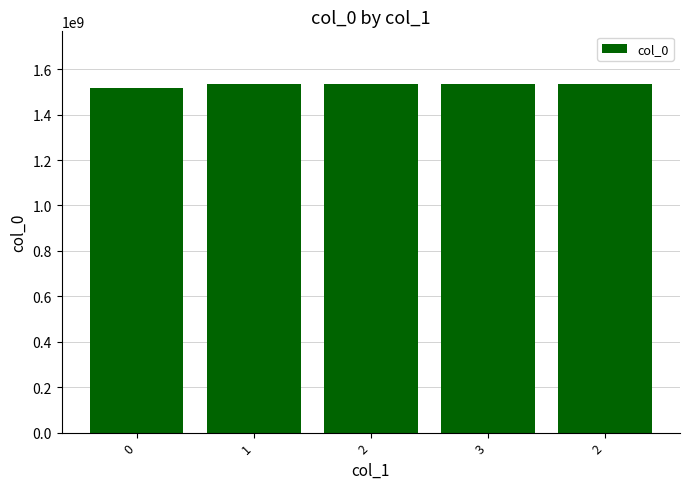

How many data points are less than 1535368966?

2